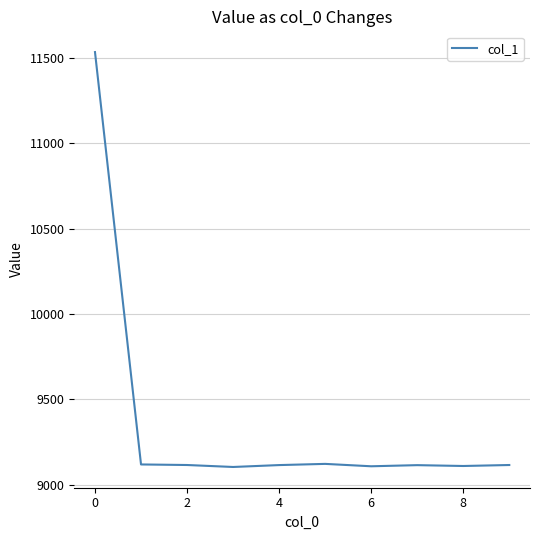

What is the difference between the maximum and minimum values?

2432.5